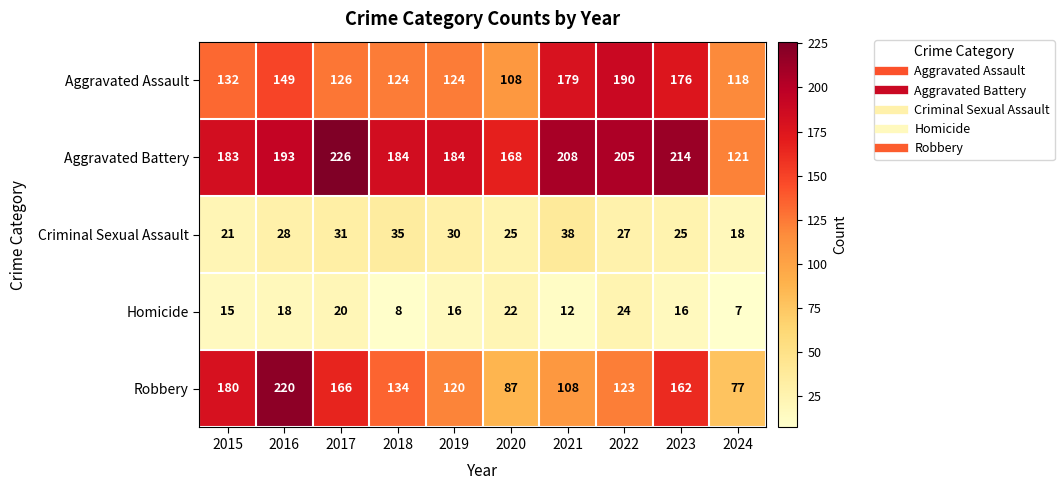

Count the number of data series in this chart.

5